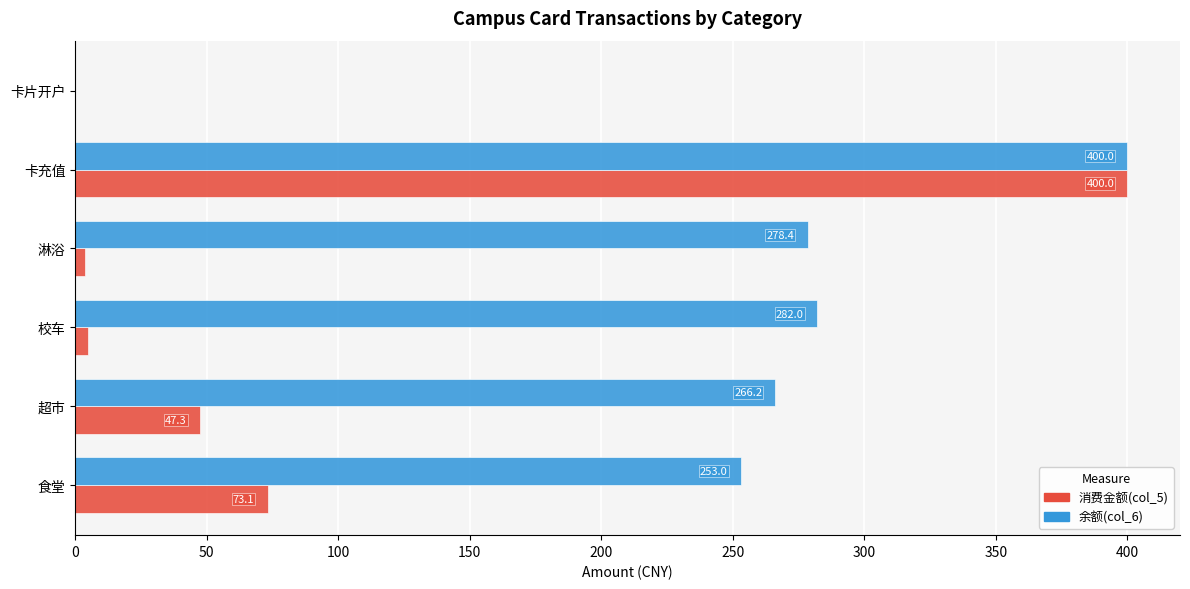

Is it true that 余额(col_6) equals 231.3 at 卡充值?

False